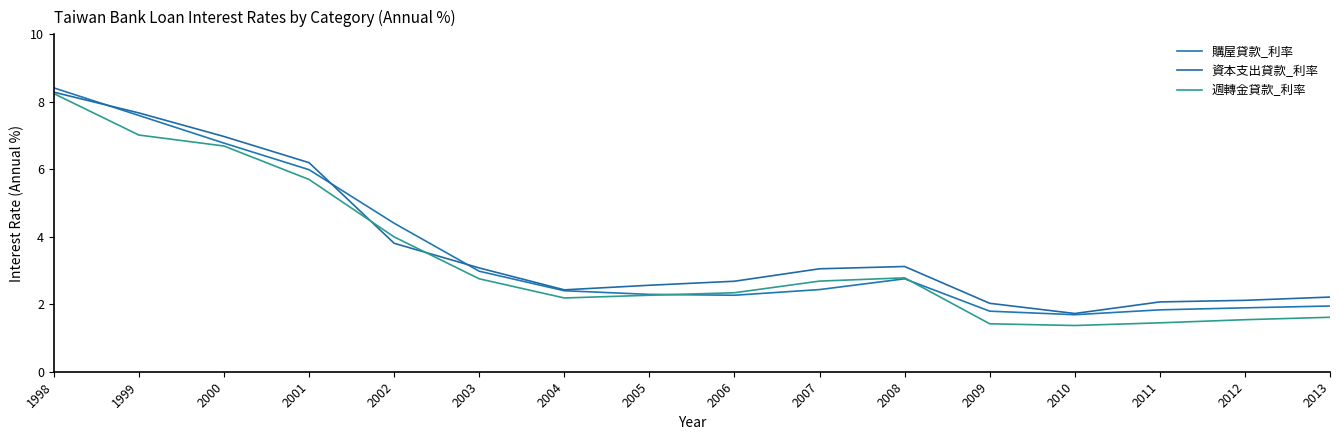

How many lines are shown in the chart?

3